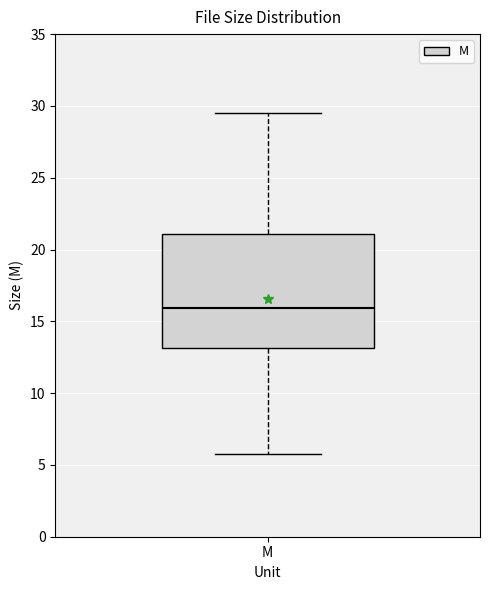

Read this box plot against the y-axis: the position of the median line, the range covered by the box, and the ends of both whiskers. The values are not printed on the chart, so give them approximately, as read against the axis.

median 16.0, box 13.0 to 21.0, whiskers 6.0 to 29.5